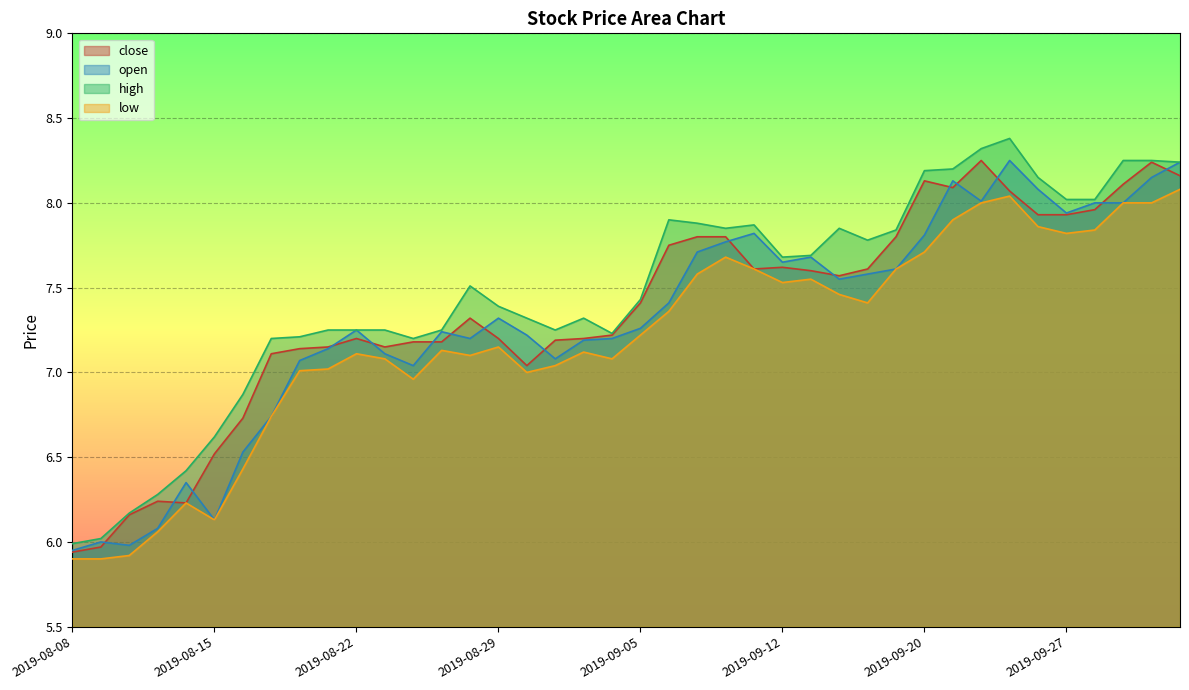

Reading left to right, extract all data points from this chart.

close: 2019-08-08=5.9	2019-08-09=6.0	2019-08-12=6.2	2019-08-13=6.2	2019-08-14=6.2	2019-08-15=6.5	2019-08-16=6.7	2019-08-19=7.1	2019-08-20=7.1	2019-08-21=7.2	2019-08-22=7.2	2019-08-23=7.2	2019-08-26=7.2	2019-08-27=7.2	2019-08-28=7.3	2019-08-29=7.2	2019-08-30=7.0	2019-09-02=7.2	2019-09-03=7.2	2019-09-04=7.2	2019-09-05=7.4	2019-09-06=7.8	2019-09-09=7.8	2019-09-10=7.8	2019-09-11=7.6	2019-09-12=7.6	2019-09-16=7.6	2019-09-17=7.6	2019-09-18=7.6	2019-09-19=7.8	2019-09-20=8.1	2019-09-23=8.1	2019-09-24=8.2	2019-09-25=8.1	2019-09-26=7.9	2019-09-27=7.9	2019-09-30=8.0	2019-10-08=8.1	2019-10-09=8.2	2019-10-10=8.2
open: 2019-08-08=6.0	2019-08-09=6.0	2019-08-12=6.0	2019-08-13=6.1	2019-08-14=6.3	2019-08-15=6.1	2019-08-16=6.5	2019-08-19=6.7	2019-08-20=7.1	2019-08-21=7.1	2019-08-22=7.2	2019-08-23=7.1	2019-08-26=7.0	2019-08-27=7.2	2019-08-28=7.2	2019-08-29=7.3	2019-08-30=7.2	2019-09-02=7.1	2019-09-03=7.2	2019-09-04=7.2	2019-09-05=7.3	2019-09-06=7.4	2019-09-09=7.7	2019-09-10=7.8	2019-09-11=7.8	2019-09-12=7.7	2019-09-16=7.7	2019-09-17=7.5	2019-09-18=7.6	2019-09-19=7.6	2019-09-20=7.8	2019-09-23=8.1	2019-09-24=8.0	2019-09-25=8.2	2019-09-26=8.1	2019-09-27=7.9	2019-09-30=8.0	2019-10-08=8.0	2019-10-09=8.2	2019-10-10=8.2
high: 2019-08-08=6.0	2019-08-09=6.0	2019-08-12=6.2	2019-08-13=6.3	2019-08-14=6.4	2019-08-15=6.6	2019-08-16=6.9	2019-08-19=7.2	2019-08-20=7.2	2019-08-21=7.2	2019-08-22=7.2	2019-08-23=7.2	2019-08-26=7.2	2019-08-27=7.2	2019-08-28=7.5	2019-08-29=7.4	2019-08-30=7.3	2019-09-02=7.2	2019-09-03=7.3	2019-09-04=7.2	2019-09-05=7.4	2019-09-06=7.9	2019-09-09=7.9	2019-09-10=7.8	2019-09-11=7.9	2019-09-12=7.7	2019-09-16=7.7	2019-09-17=7.8	2019-09-18=7.8	2019-09-19=7.8	2019-09-20=8.2	2019-09-23=8.2	2019-09-24=8.3	2019-09-25=8.4	2019-09-26=8.2	2019-09-27=8.0	2019-09-30=8.0	2019-10-08=8.2	2019-10-09=8.2	2019-10-10=8.2
low: 2019-08-08=5.9	2019-08-09=5.9	2019-08-12=5.9	2019-08-13=6.1	2019-08-14=6.2	2019-08-15=6.1	2019-08-16=6.4	2019-08-19=6.7	2019-08-20=7.0	2019-08-21=7.0	2019-08-22=7.1	2019-08-23=7.1	2019-08-26=7.0	2019-08-27=7.1	2019-08-28=7.1	2019-08-29=7.2	2019-08-30=7.0	2019-09-02=7.0	2019-09-03=7.1	2019-09-04=7.1	2019-09-05=7.2	2019-09-06=7.4	2019-09-09=7.6	2019-09-10=7.7	2019-09-11=7.6	2019-09-12=7.5	2019-09-16=7.5	2019-09-17=7.5	2019-09-18=7.4	2019-09-19=7.6	2019-09-20=7.7	2019-09-23=7.9	2019-09-24=8.0	2019-09-25=8.0	2019-09-26=7.9	2019-09-27=7.8	2019-09-30=7.8	2019-10-08=8.0	2019-10-09=8.0	2019-10-10=8.1